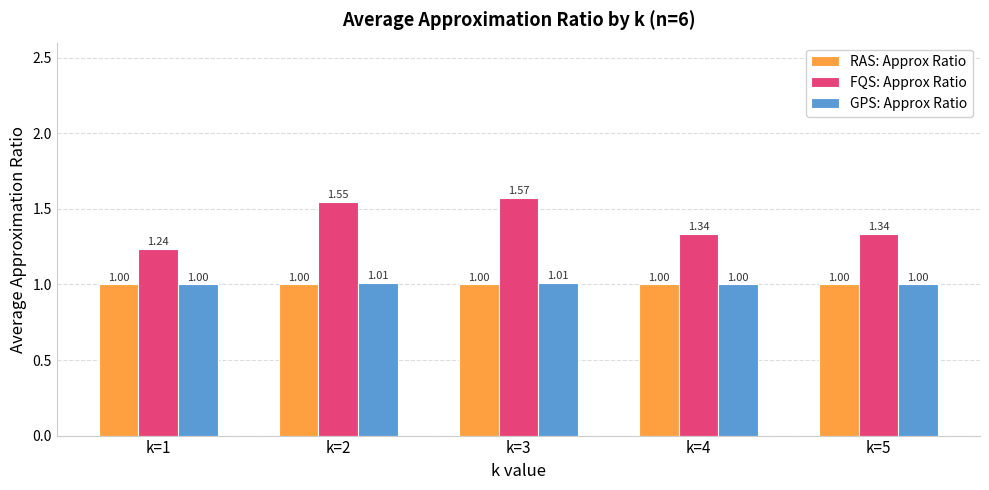

The GPS: Approx Ratio series shows 1.0 at k=2. True or false?

True